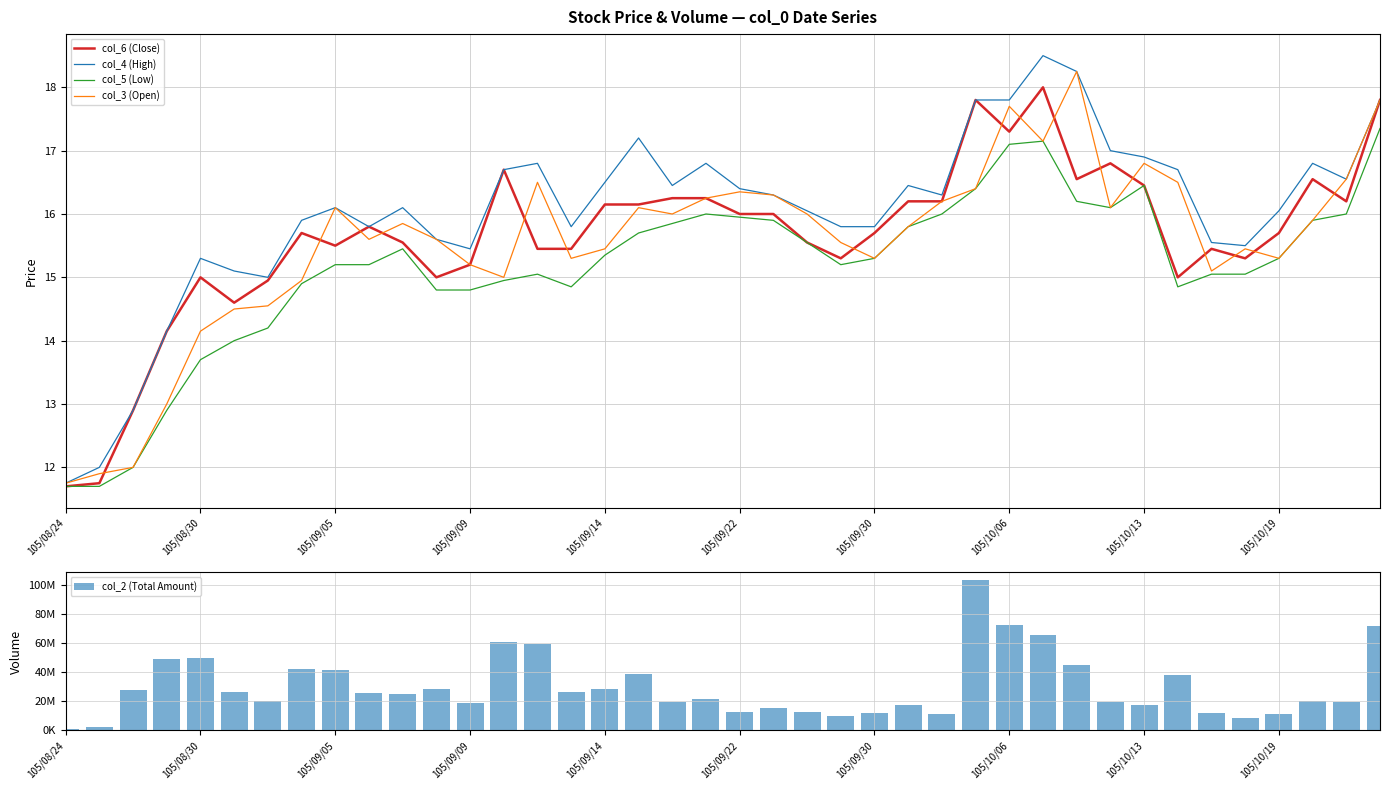

What is the sum of all col_2 (Total Amount) values?

1214790873.0